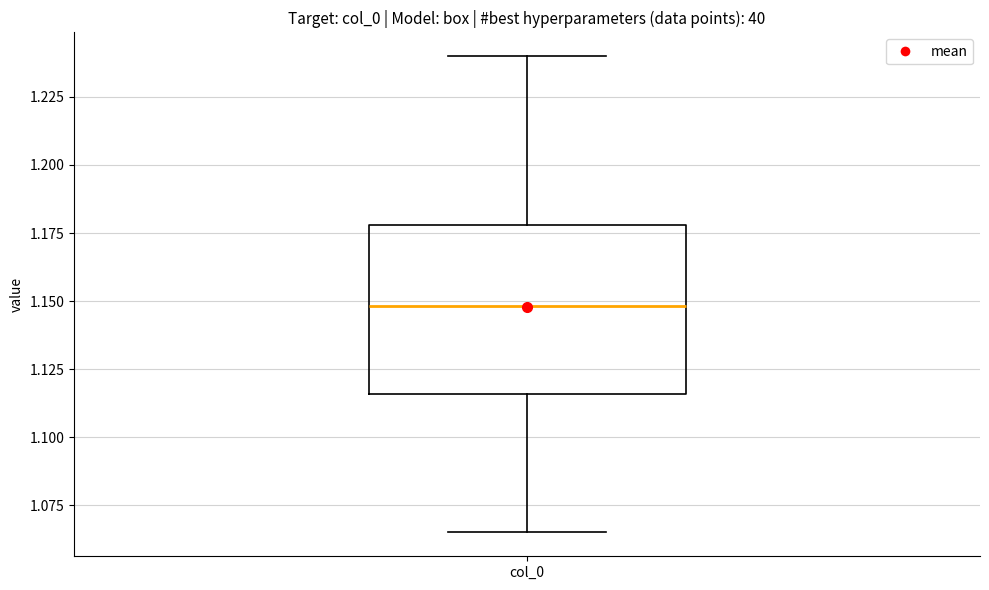

Read this box plot against the y-axis: the position of the median line, the range covered by the box, and the ends of both whiskers. The values are not printed on the chart, so give them approximately, as read against the axis.

median 1.150, box 1.115 to 1.180, whiskers 1.065 to 1.240